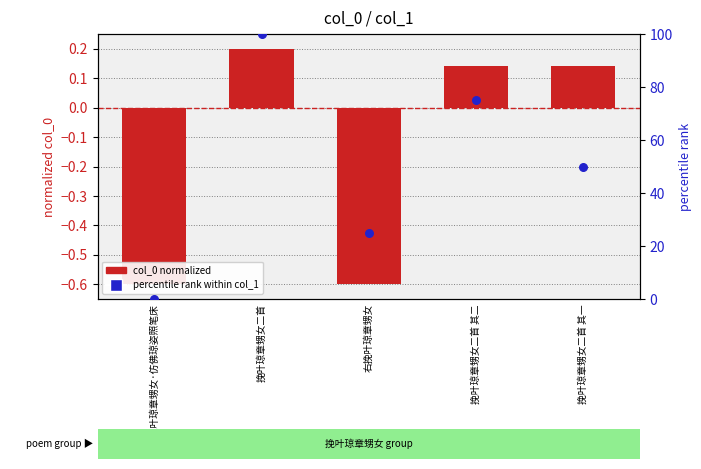

Which series reaches the maximum Y coordinate?

percentile rank within col_1